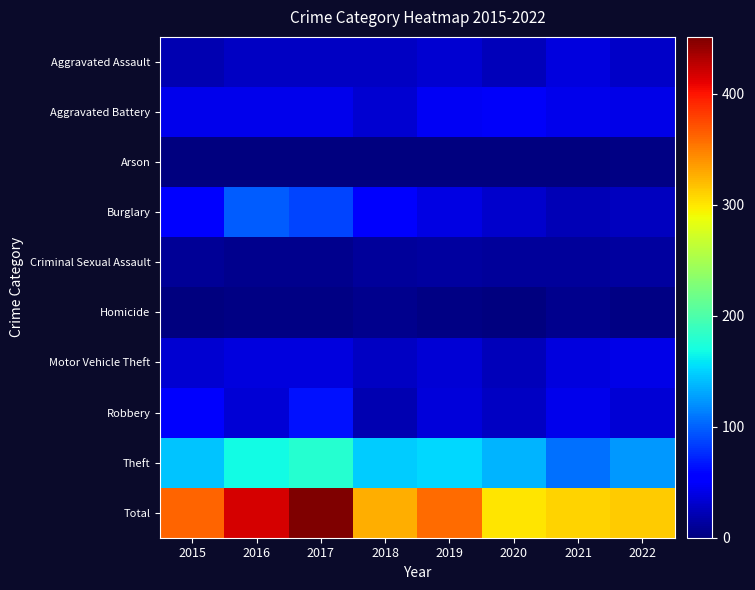

At which category is the sum across all series the highest?

2017